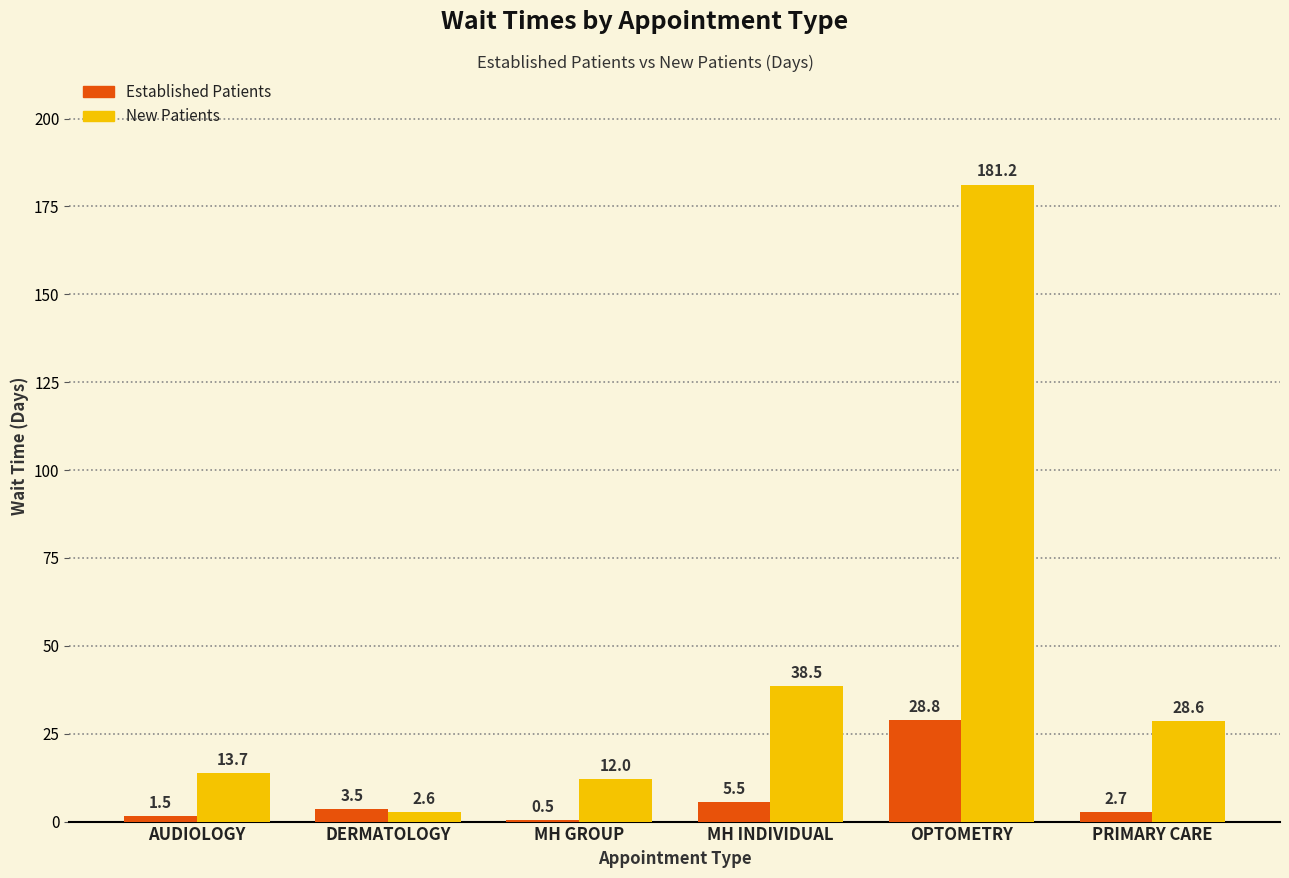

What is the maximum value shown in the chart?

181.2